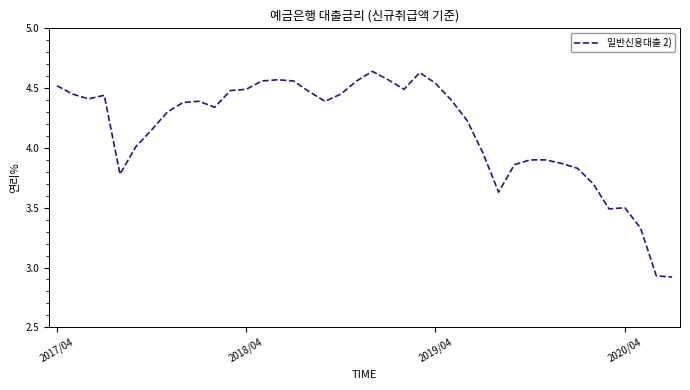

What is the difference between the maximum and minimum values?

1.7